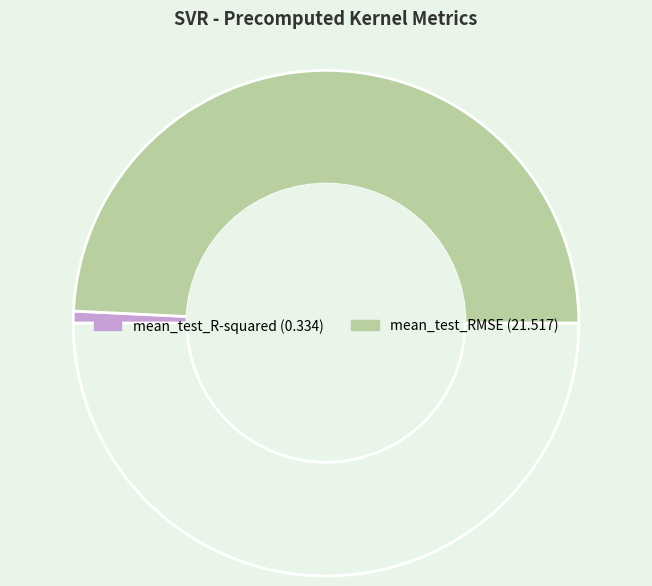

Count the number of slices in the pie.

3